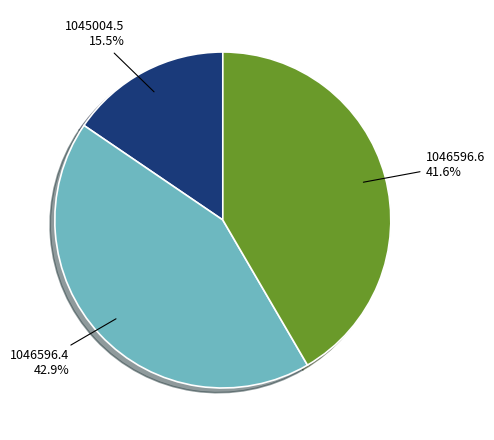

Count the number of slices in the pie.

3